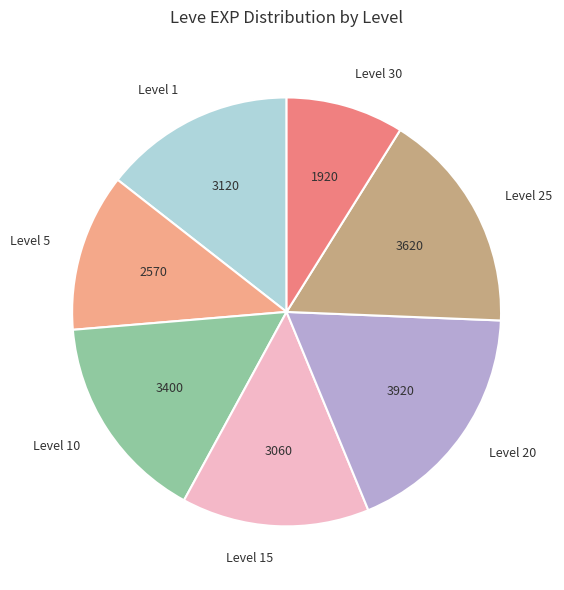

True or false: Level 20 accounts for 9% of the total.

False